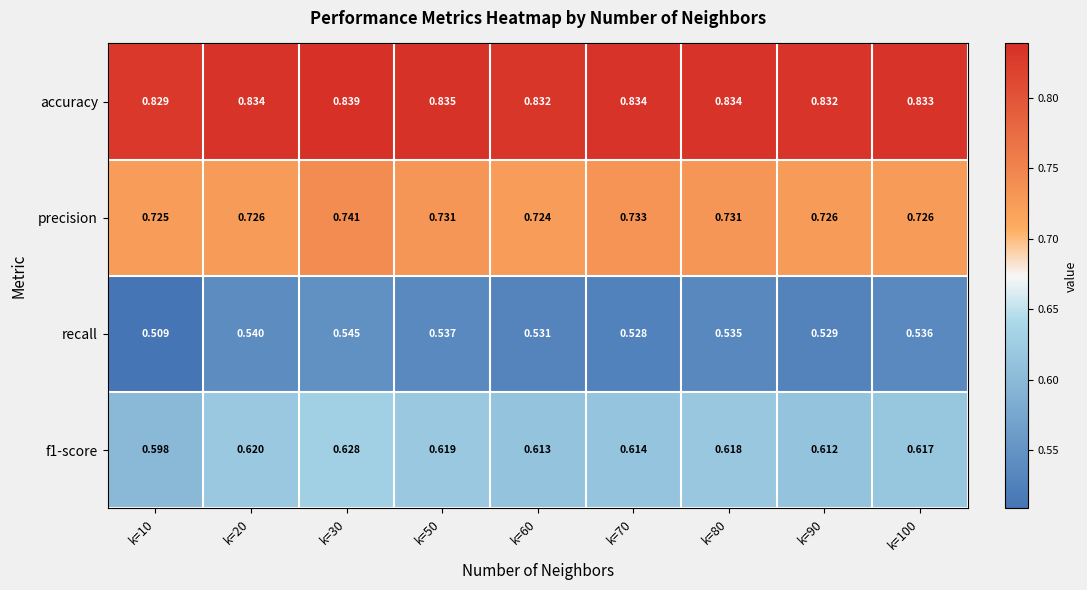

Rank the series at k=80 from lowest to highest value.

recall, f1-score, precision, accuracy